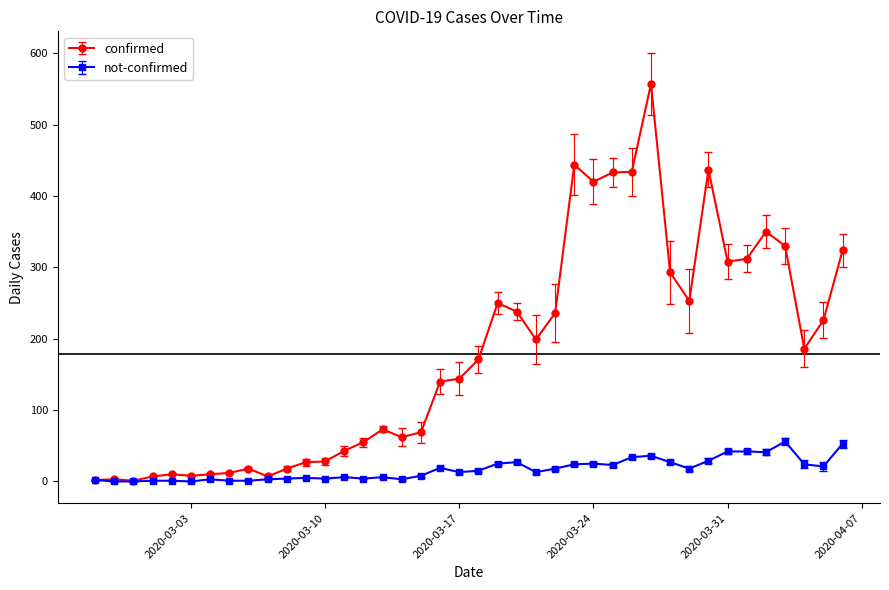

Which series has the widest spread of values?

confirmed